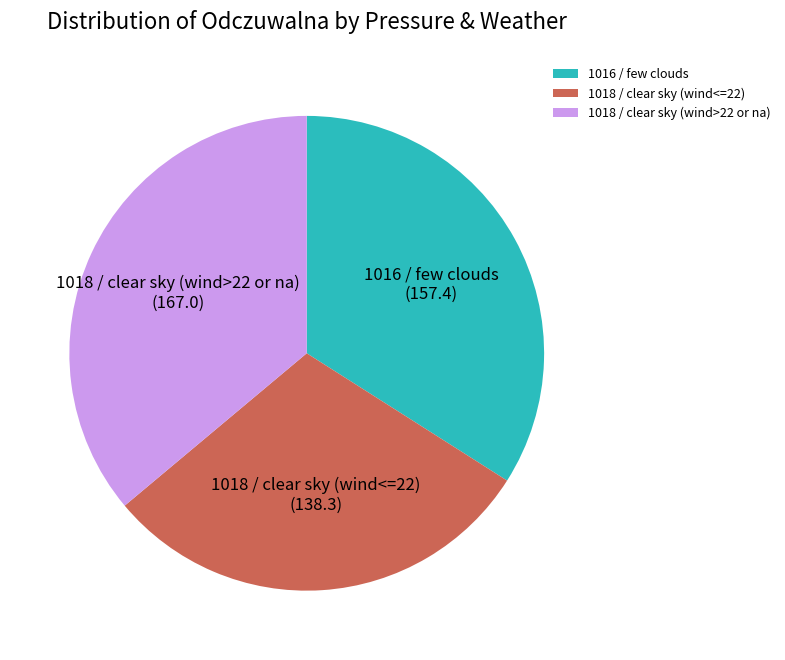

Is there a majority slice in this chart?

No